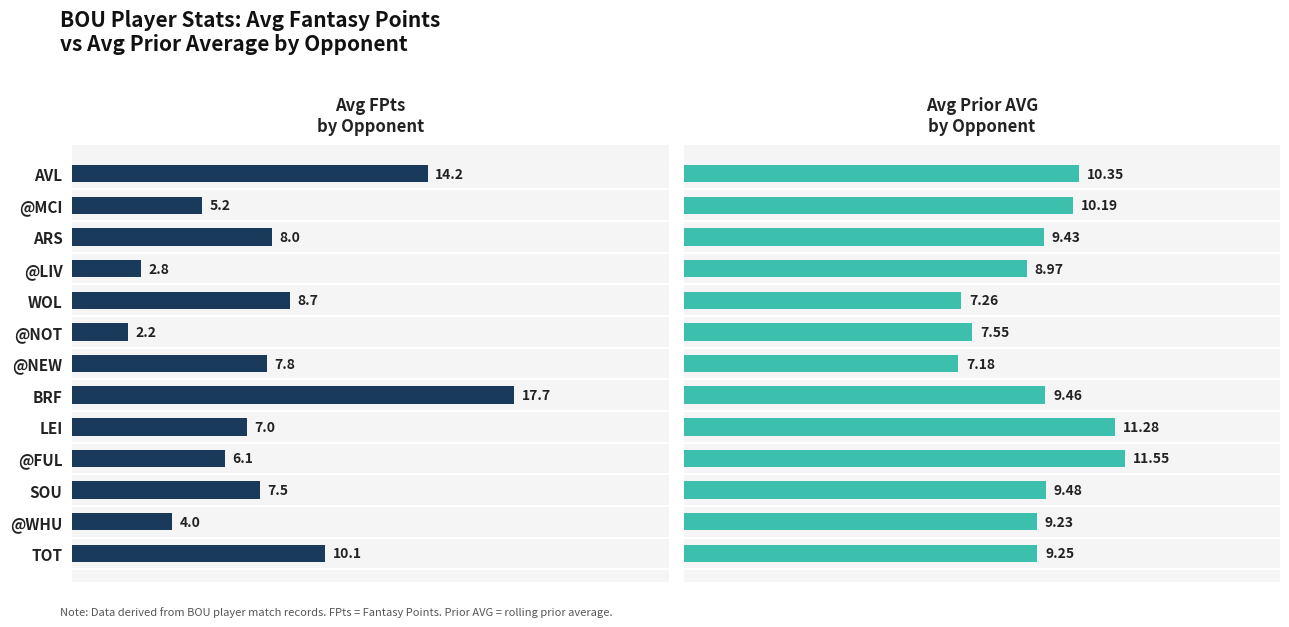

Count the number of categories in the chart.

13